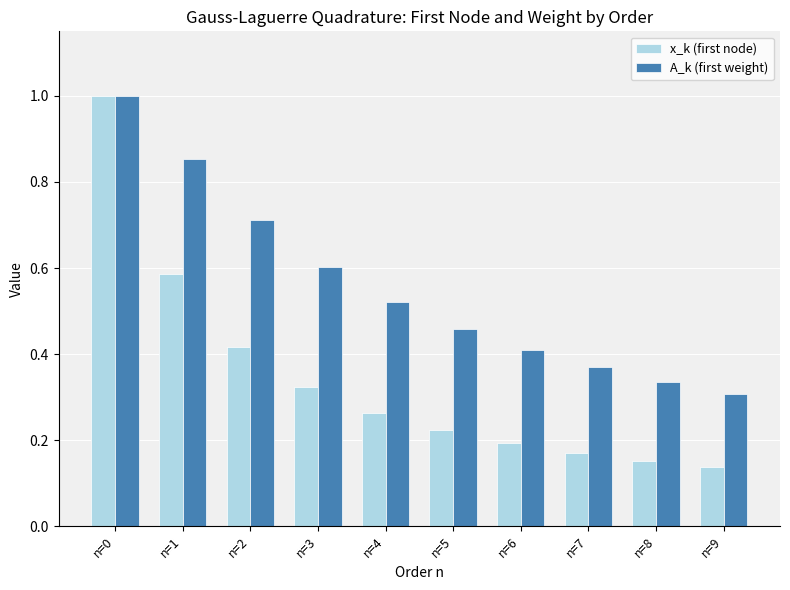

Which category has the lowest value across all series?

n=9